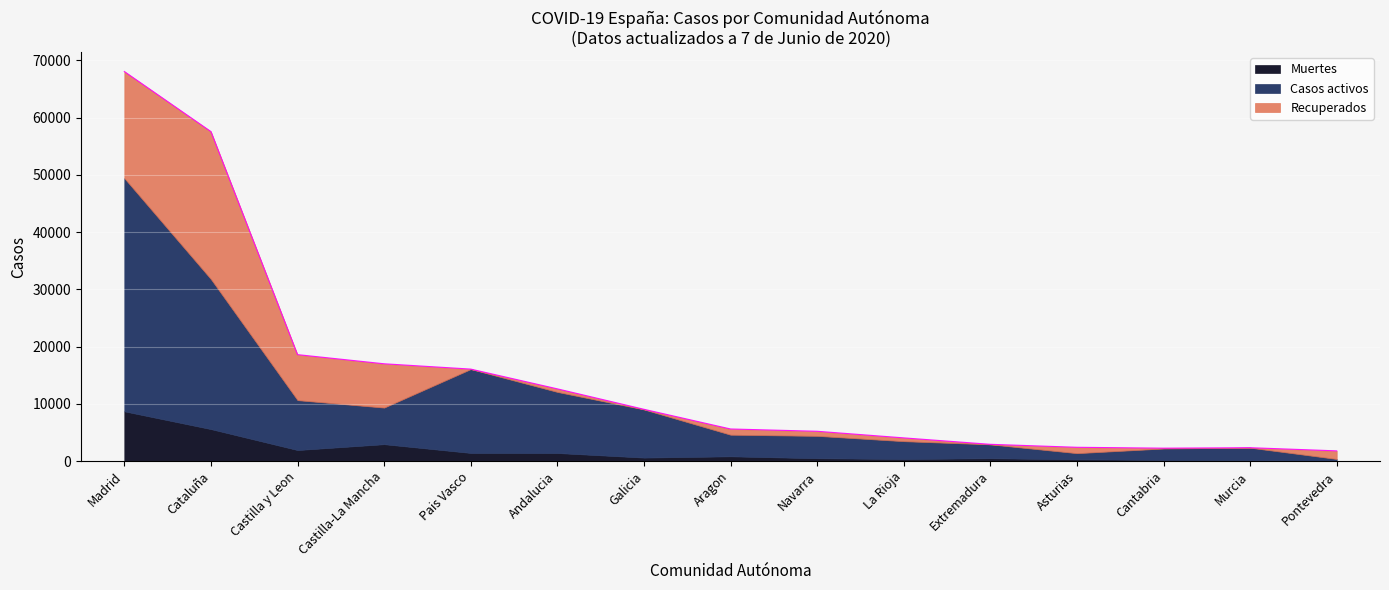

True or false: Casos activos and Muertes cross at least once.

False